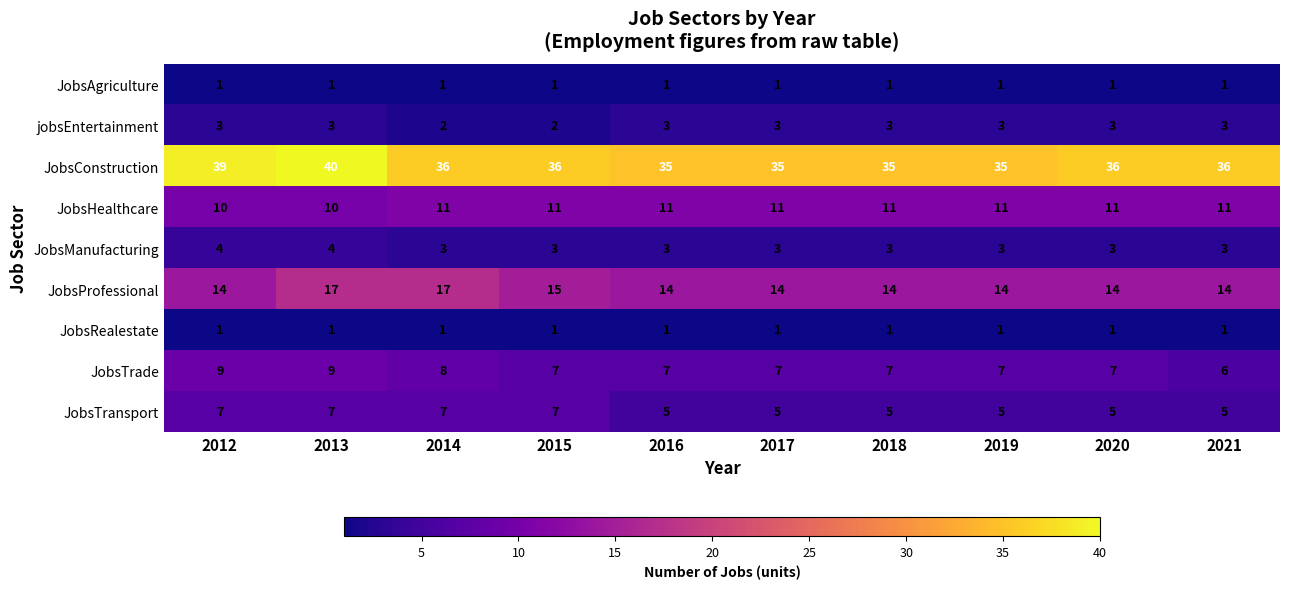

What is the sum of the JobsProfessional values at 2020 and 2016?

28